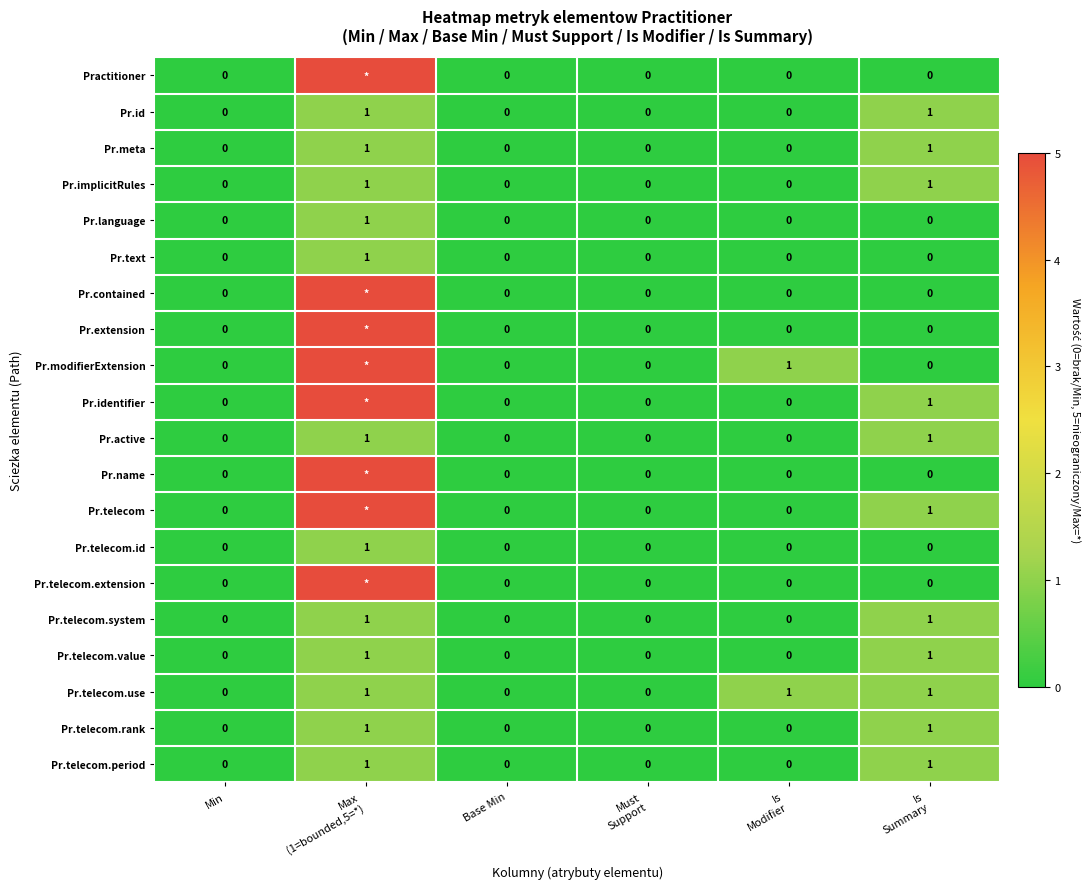

How many categories are shown in the chart?

6